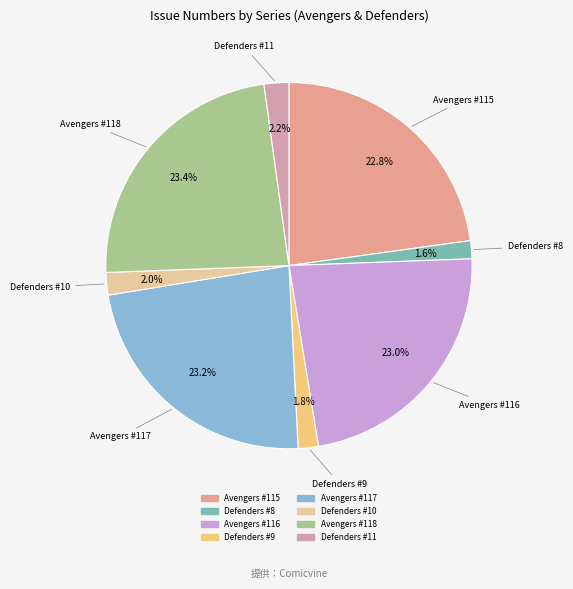

Is it true that Defenders #11 is 2% of the pie?

True